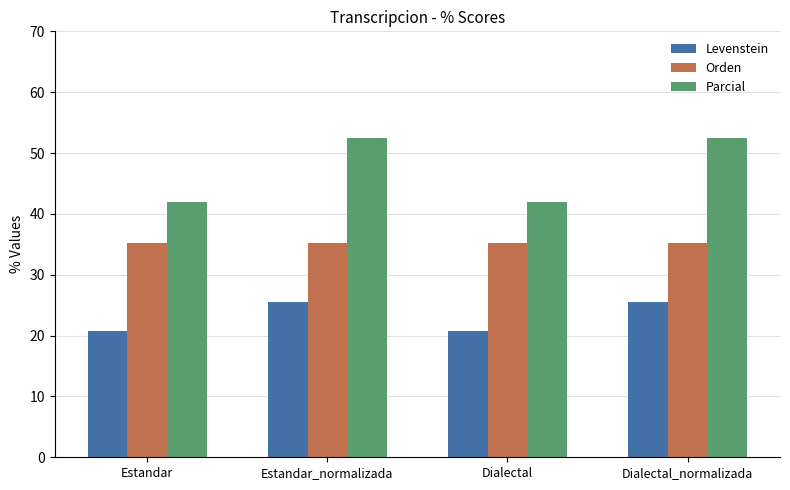

Reading right to left, list all the values displayed in this chart.

Levenstein: Dialectal_normalizada=25.5	Dialectal=20.8	Estandar_normalizada=25.5	Estandar=20.8
Orden: Dialectal_normalizada=35.3	Dialectal=35.3	Estandar_normalizada=35.3	Estandar=35.3
Parcial: Dialectal_normalizada=52.5	Dialectal=42.0	Estandar_normalizada=52.5	Estandar=42.0